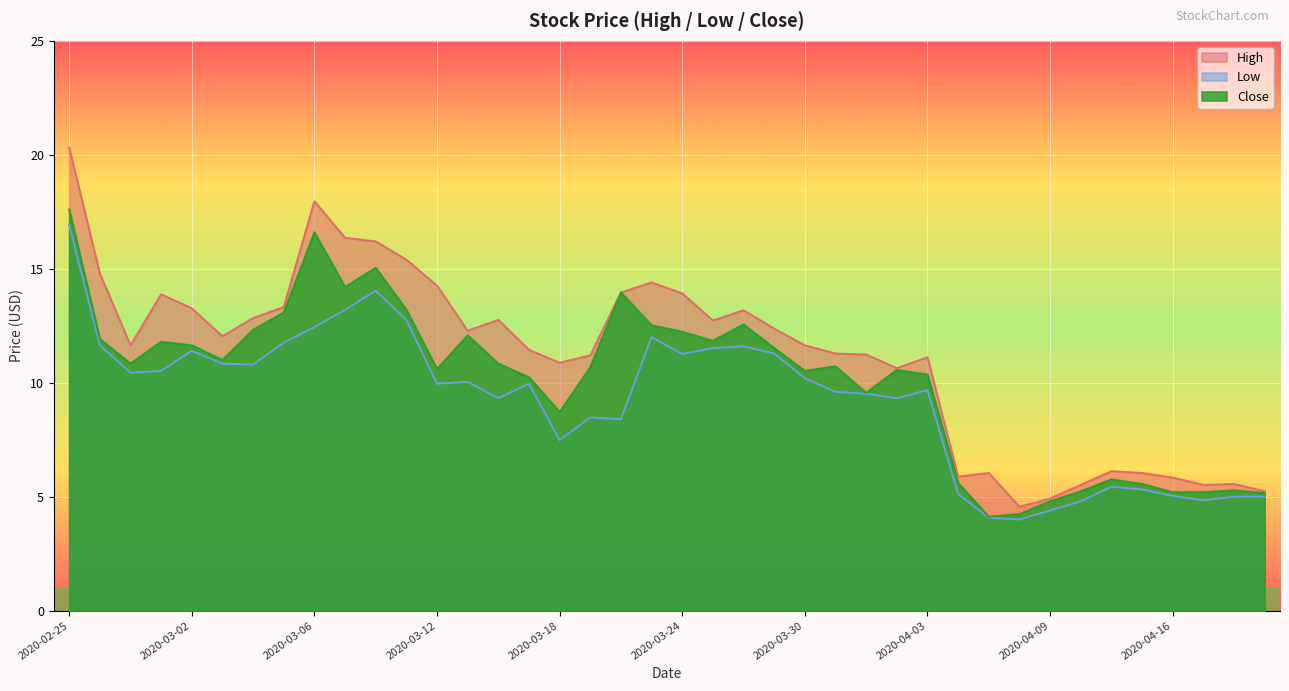

Is it true that High equals 10.8 at 2020-04-14?

False